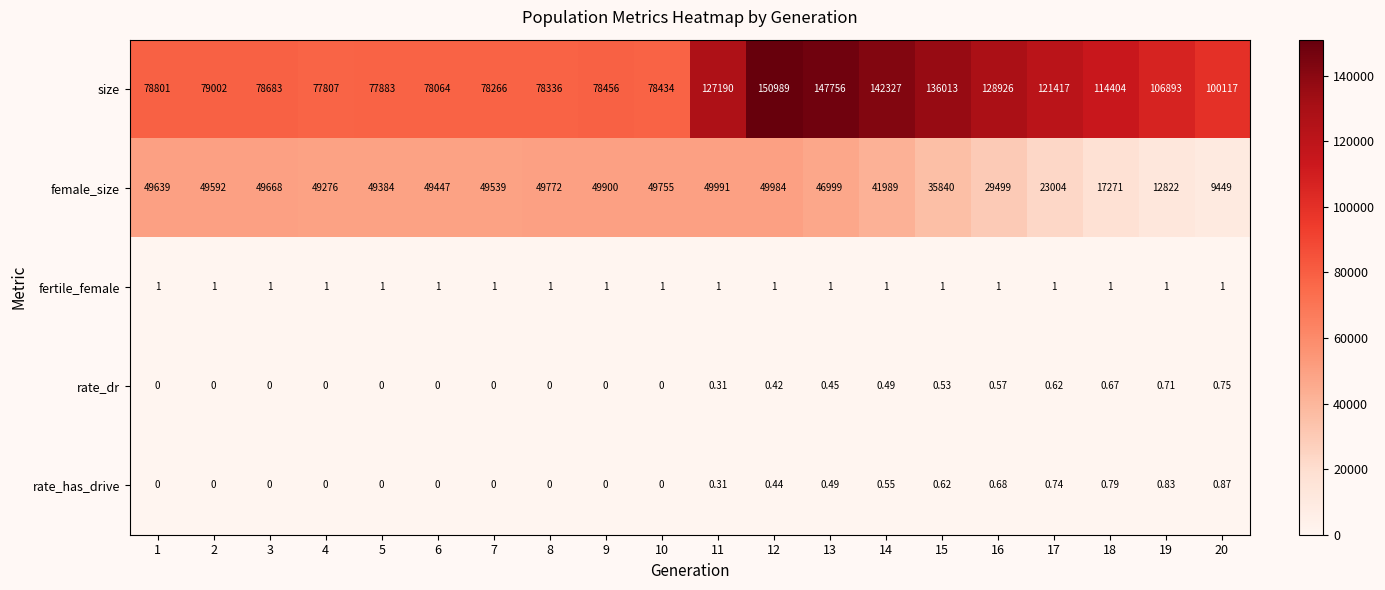

Which series has the largest total across all categories?

size